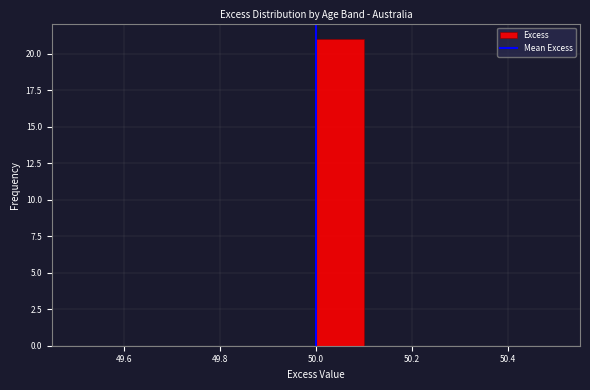

Reading left to right, transcribe this chart: for each bar, give the range it covers on the x-axis and its height. The values are not printed on the chart, so give them approximately, as read against the axis.

49.5 to 49.6: 0
49.6 to 49.7: 0
49.7 to 49.8: 0
49.8 to 49.9: 0
49.9 to 50.0: 0
50.0 to 50.1: 21
50.1 to 50.2: 0
50.2 to 50.3: 0
50.3 to 50.4: 0
50.4 to 50.5: 0